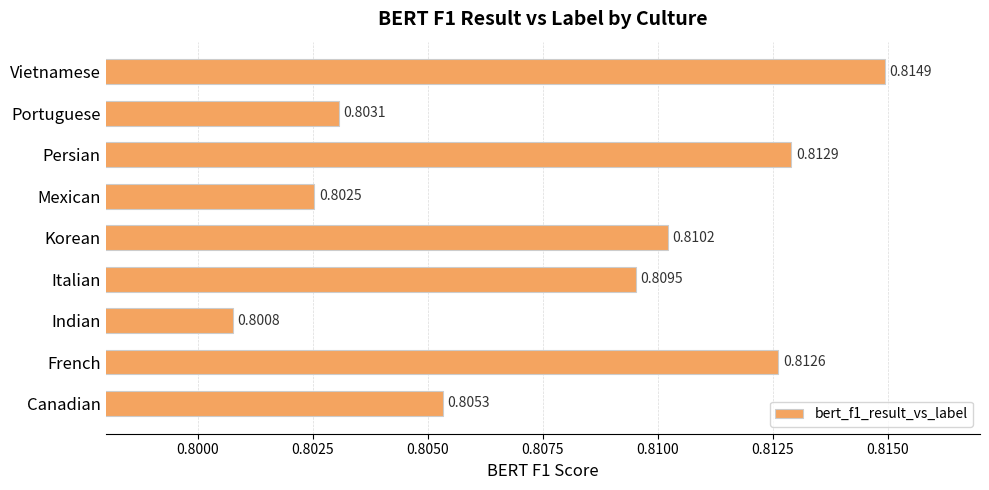

List the labels in order of value, largest first.

Vietnamese, Persian, French, Korean, Italian, Canadian, Portuguese, Mexican, Indian